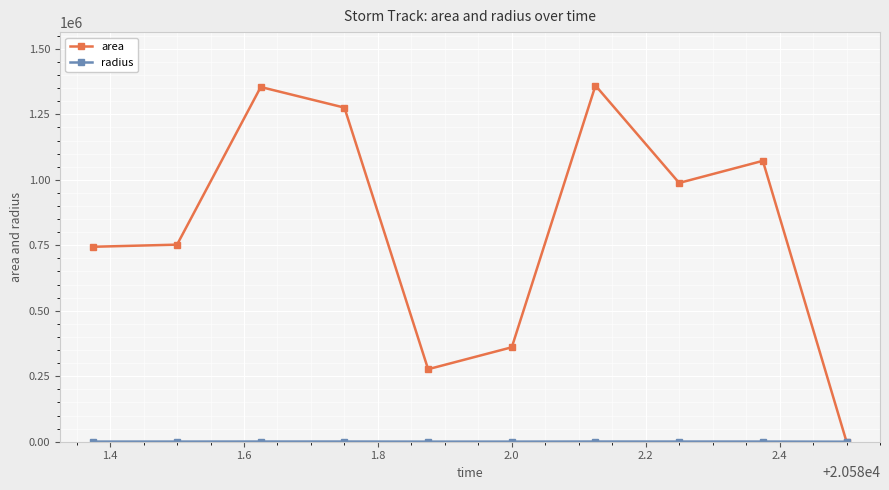

At how many categories does at least one series exceed 929672?

5